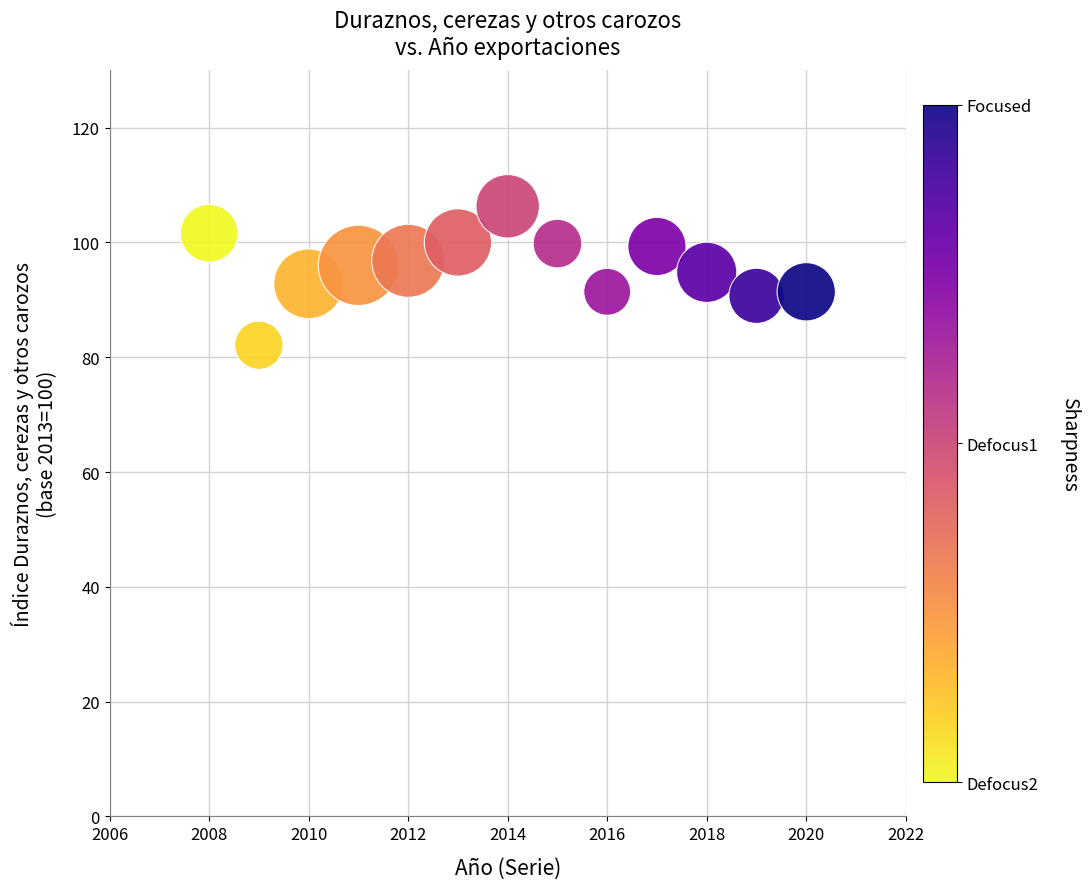

What is the range of Y values (max minus min)?

24.2